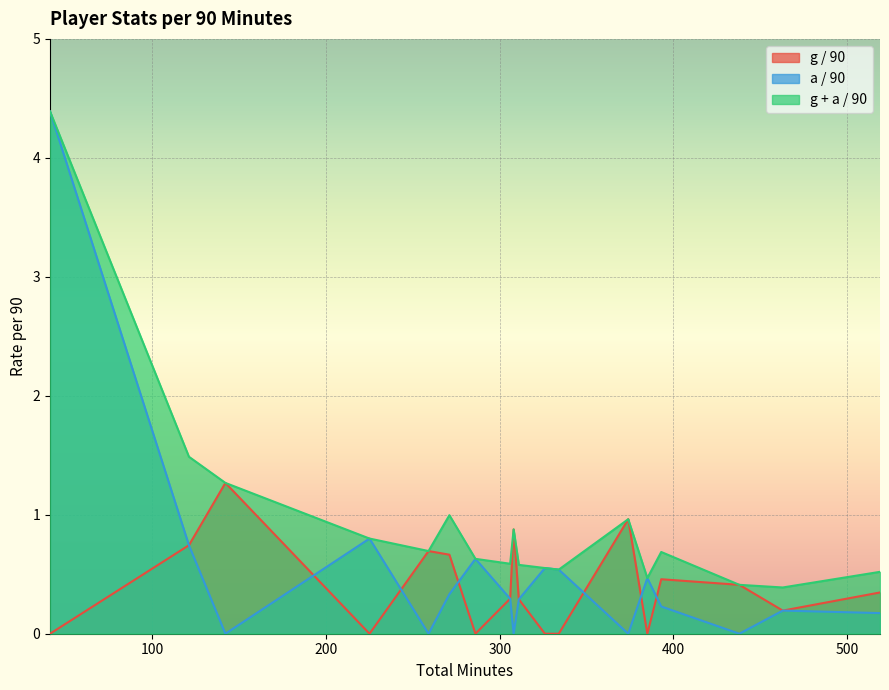

Which series has the largest total across all categories?

g + a / 90